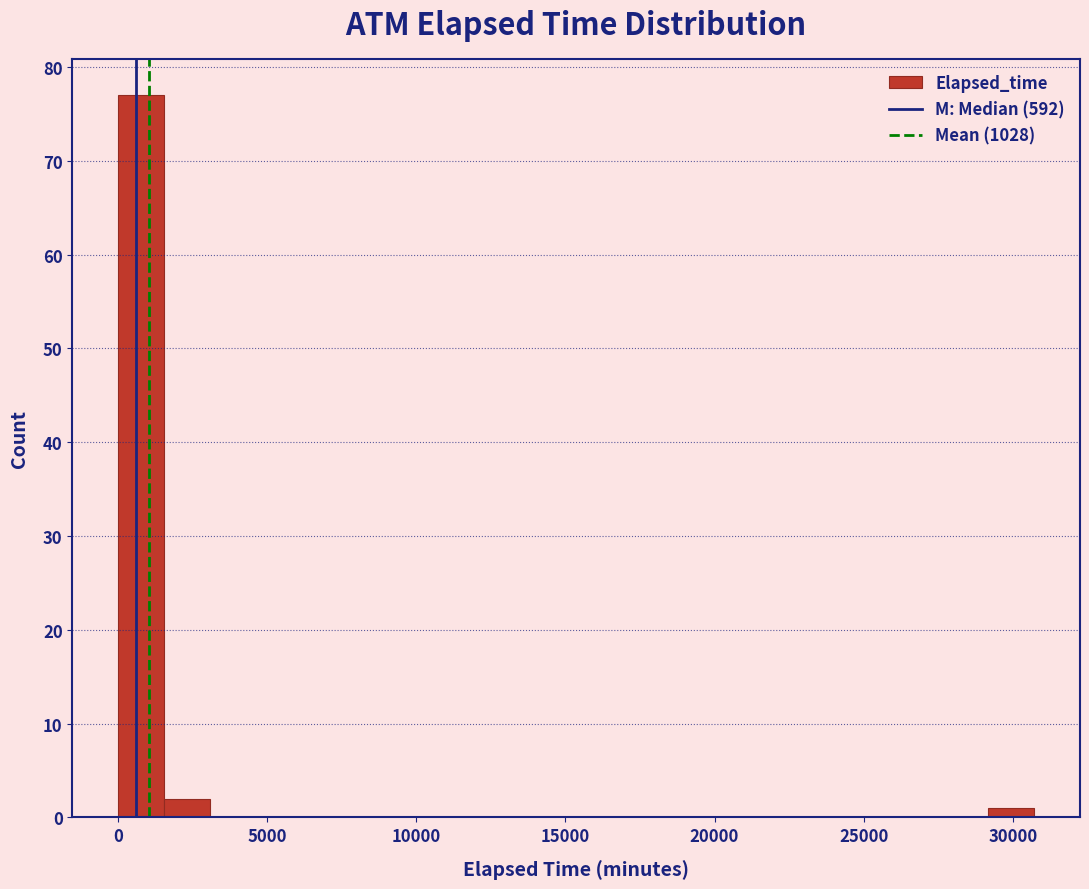

Read against the x-axis, roughly where is the centre of the tallest bar?

1000